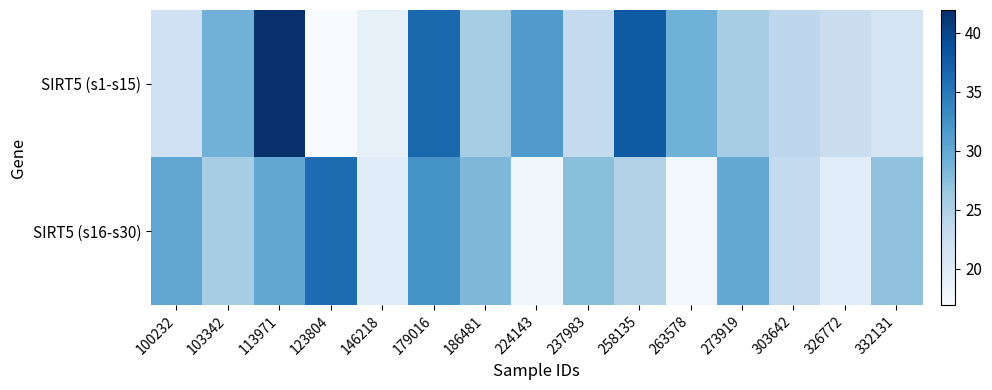

Which label corresponds to the smallest value in the chart?

123804